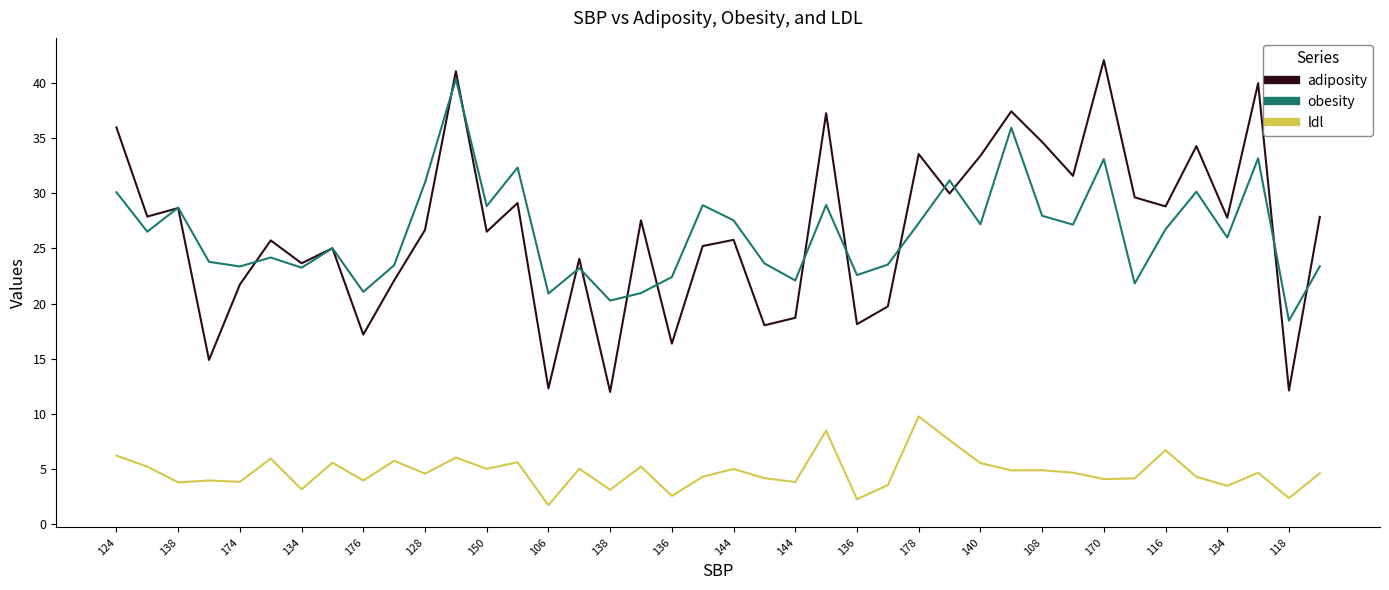

What is the minimum value shown in the chart?

1.7